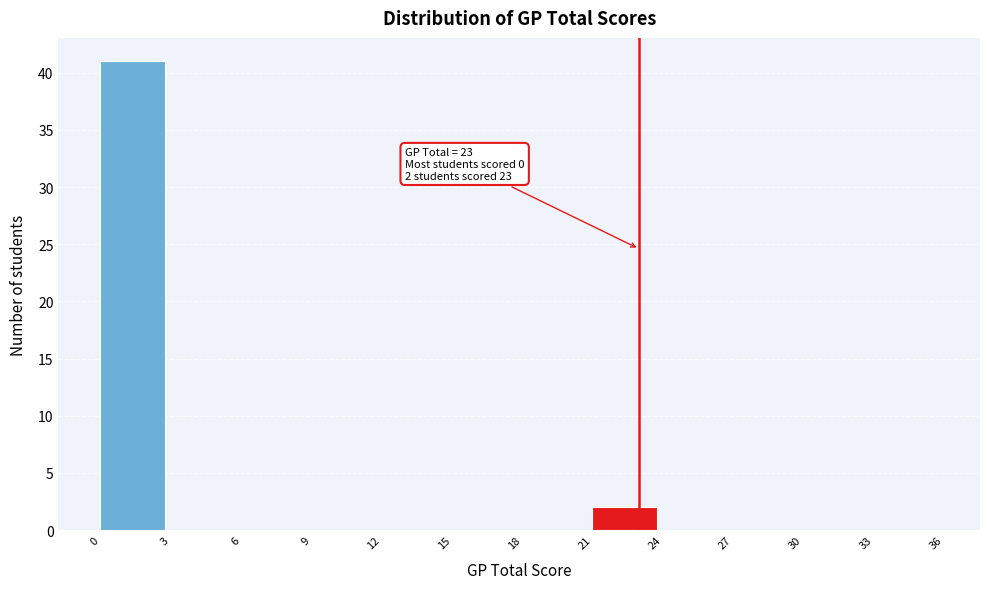

Over which range of the x-axis is the bar tallest?

0 to 3